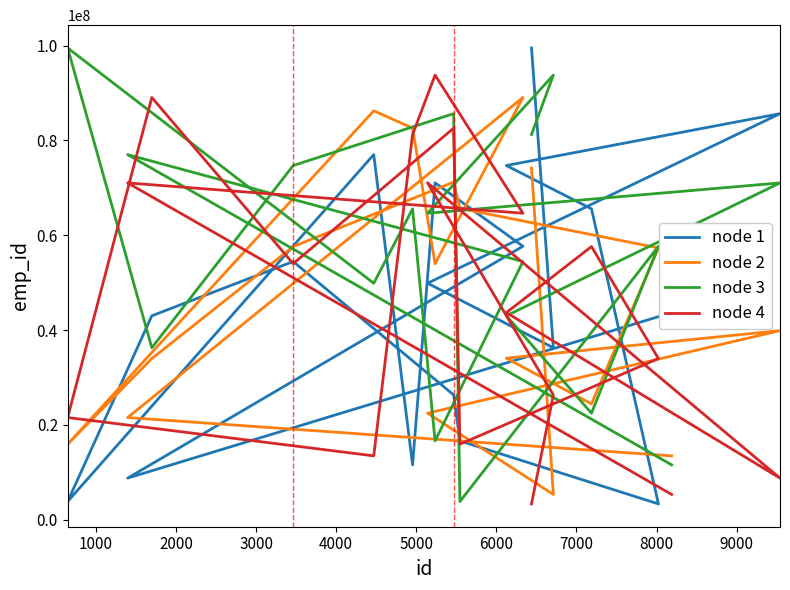

Does the chart have visible grid lines?

No